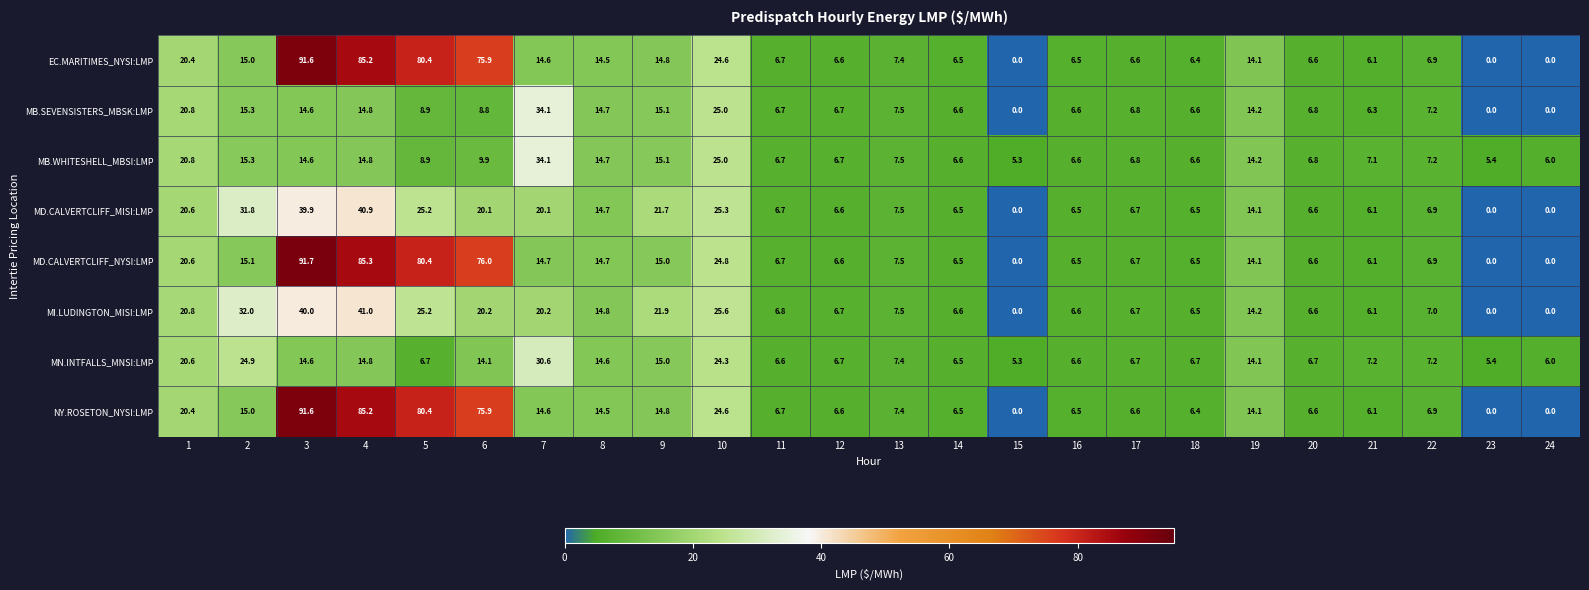

What is the approximate value of MI.LUDINGTON_MISI:LMP at 2?

32.0